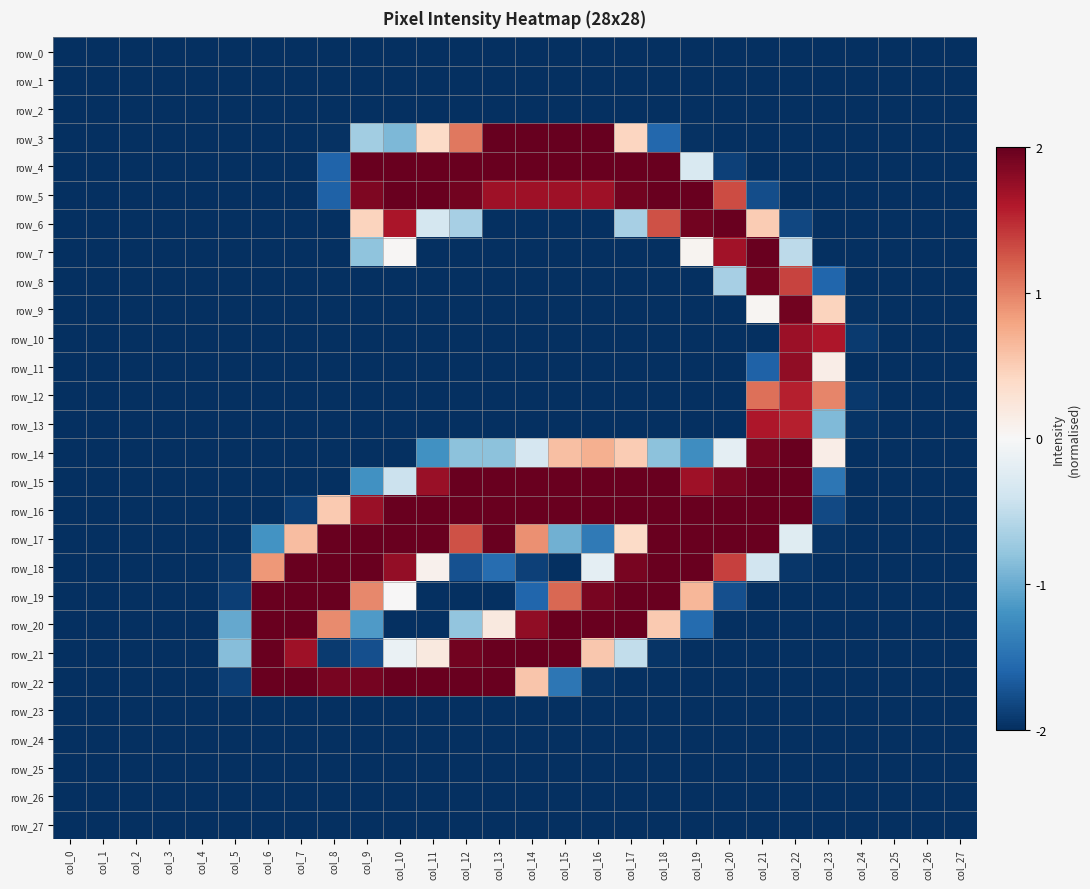

Is it true that row_20 equals -2.0 at col_24?

True